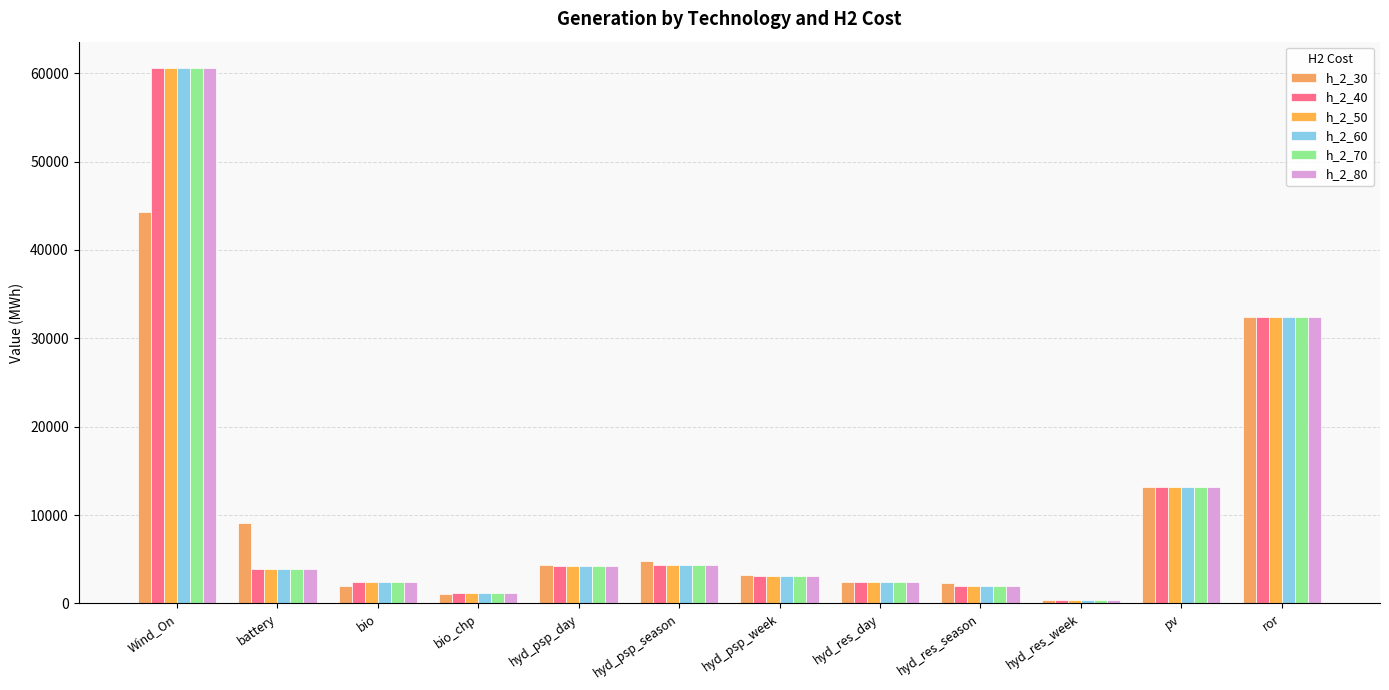

Which category has the lowest value in the h_2_70 series?

hyd_res_week